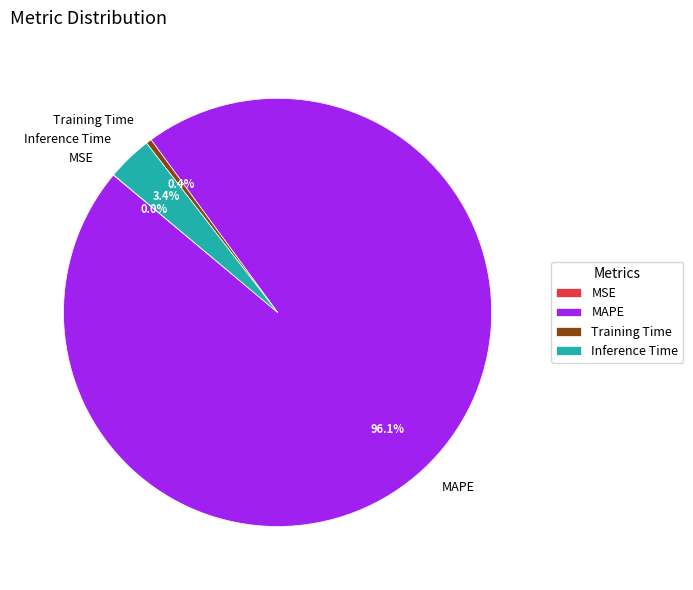

Which category accounts for the majority?

MAPE